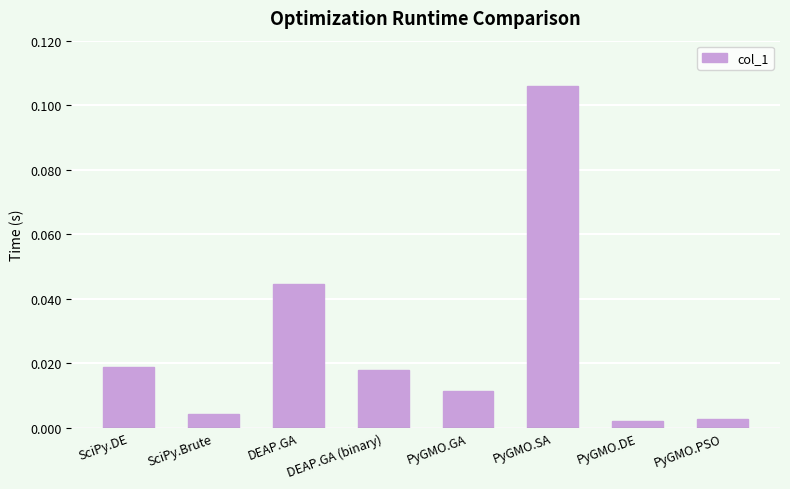

Are the bars horizontal?

No